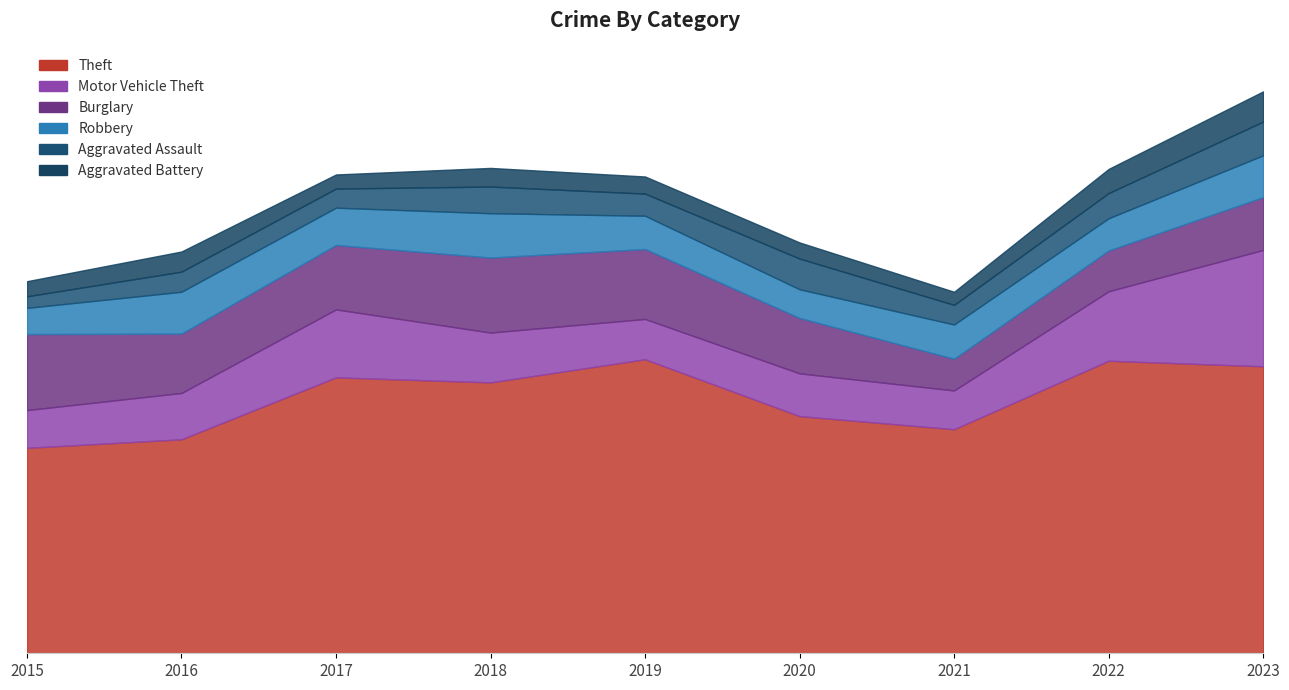

True or false: Aggravated Battery and Theft intersect in this chart.

False